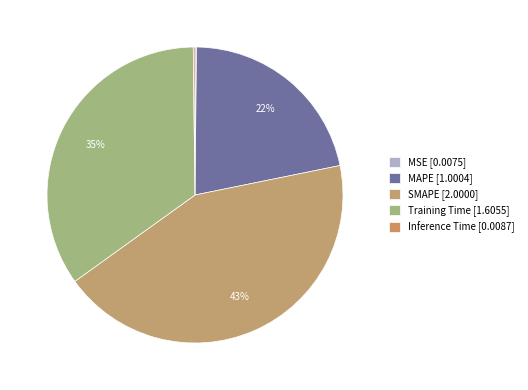

To the nearest percent, what is the average slice percentage?

20%